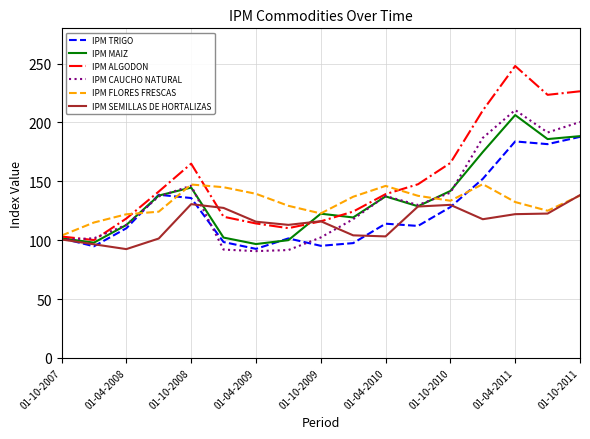

What is the maximum value for IPM SEMILLAS DE HORTALIZAS?

138.3